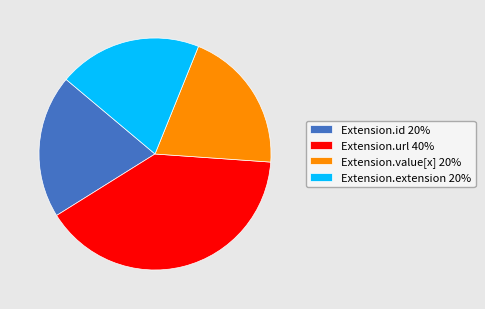

Which category has the biggest portion of the pie?

Extension.url 40%